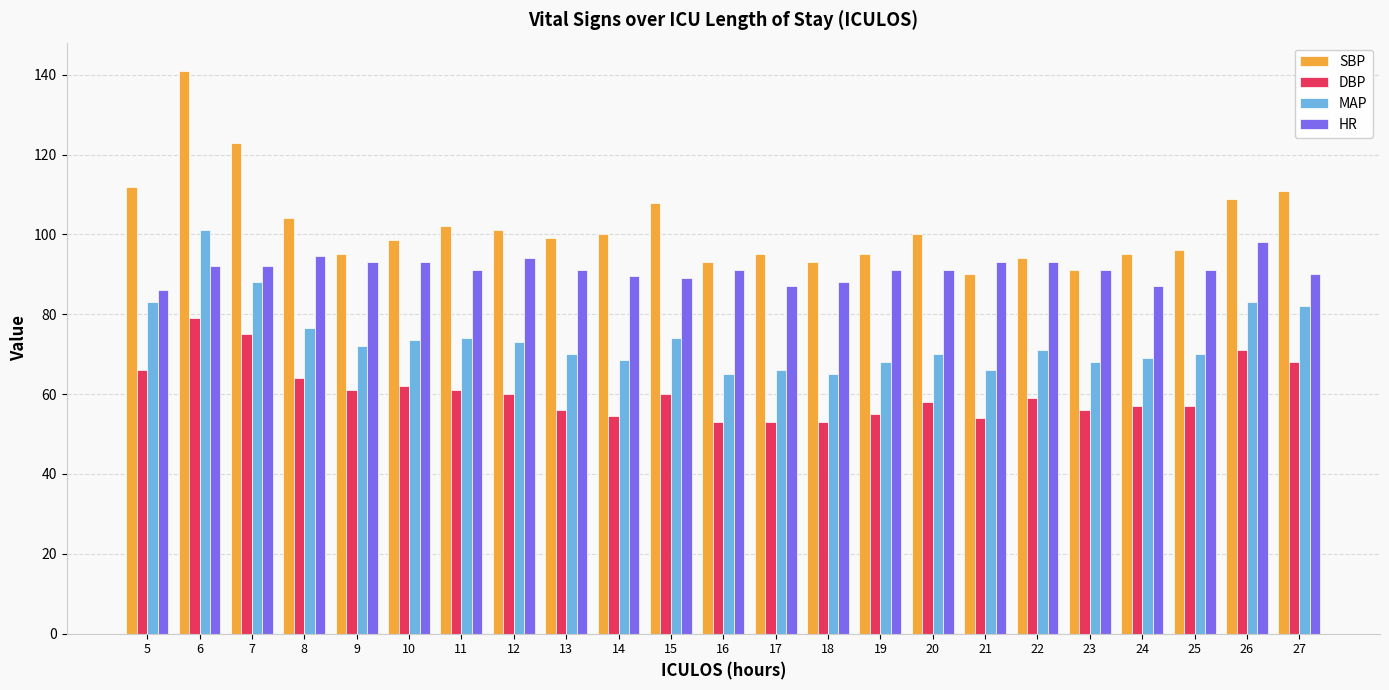

At which category is the sum across all series the highest?

6